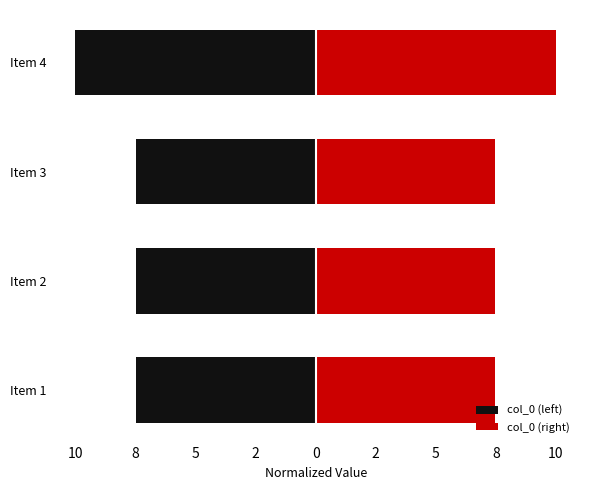

What is the average value of the col_0 (right) series?

8.1